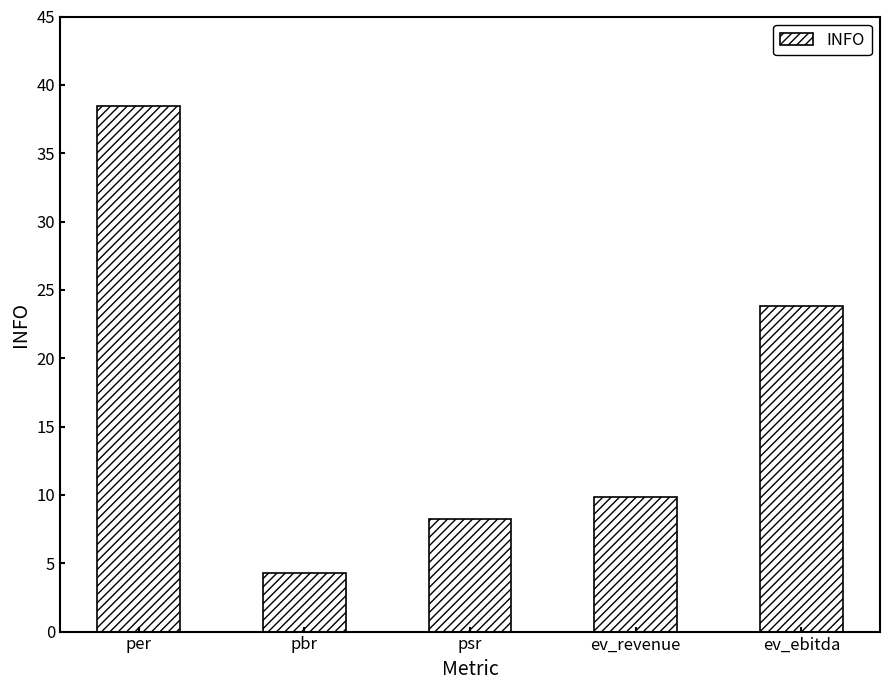

The value at ev_revenue is 9.8. True or false?

True